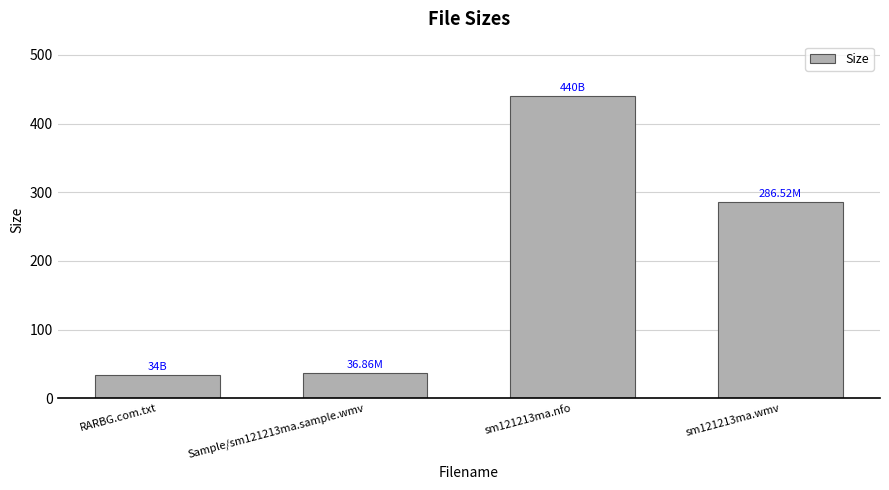

What is the change in value from Sample/sm121213ma.sample.wmv to sm121213ma.nfo?

+403.1